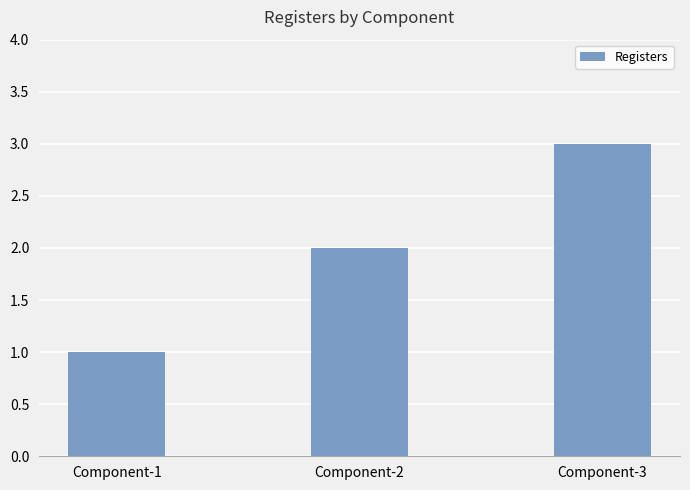

Reading left to right, what are all the values shown in this chart?

1	2	3